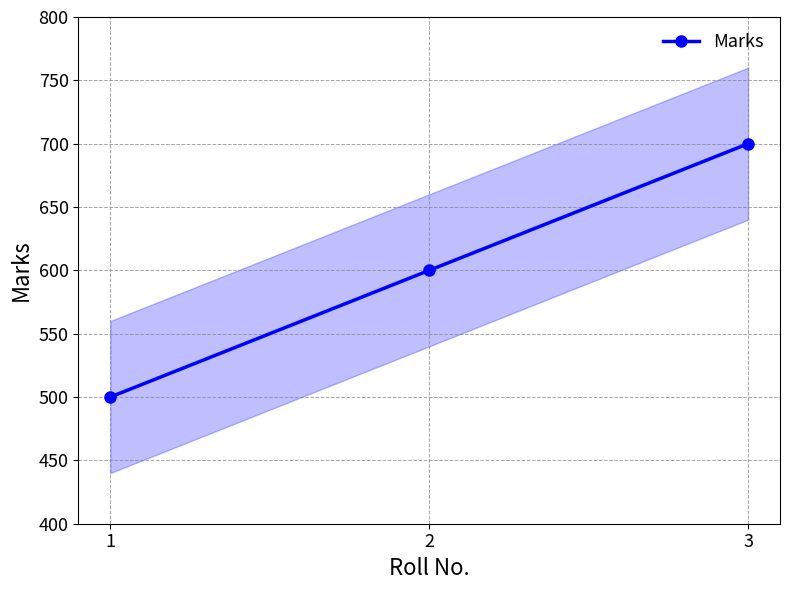

Reading right to left, transcribe all the data shown in this chart.

3=700	2=600	1=500